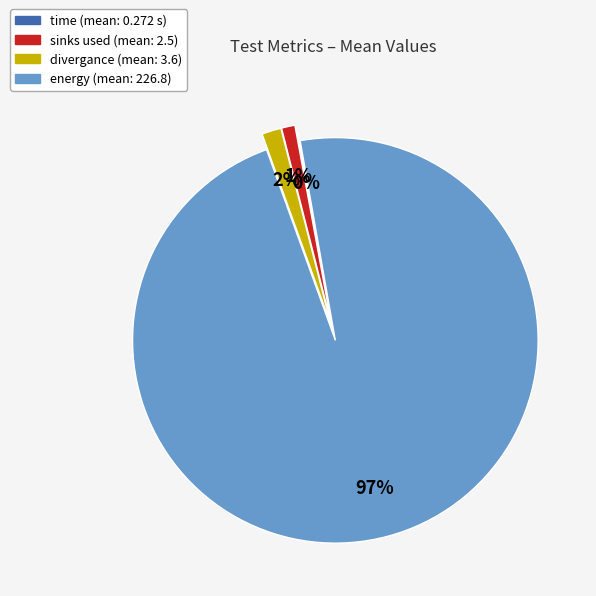

To the nearest percent, what is the difference between the energy and sinks used slice percentages?

96%